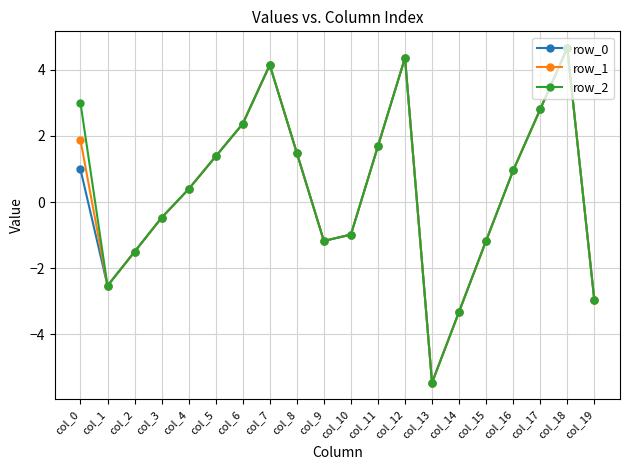

In row_2, how many points are lower than both neighbors (excluding endpoints)?

3